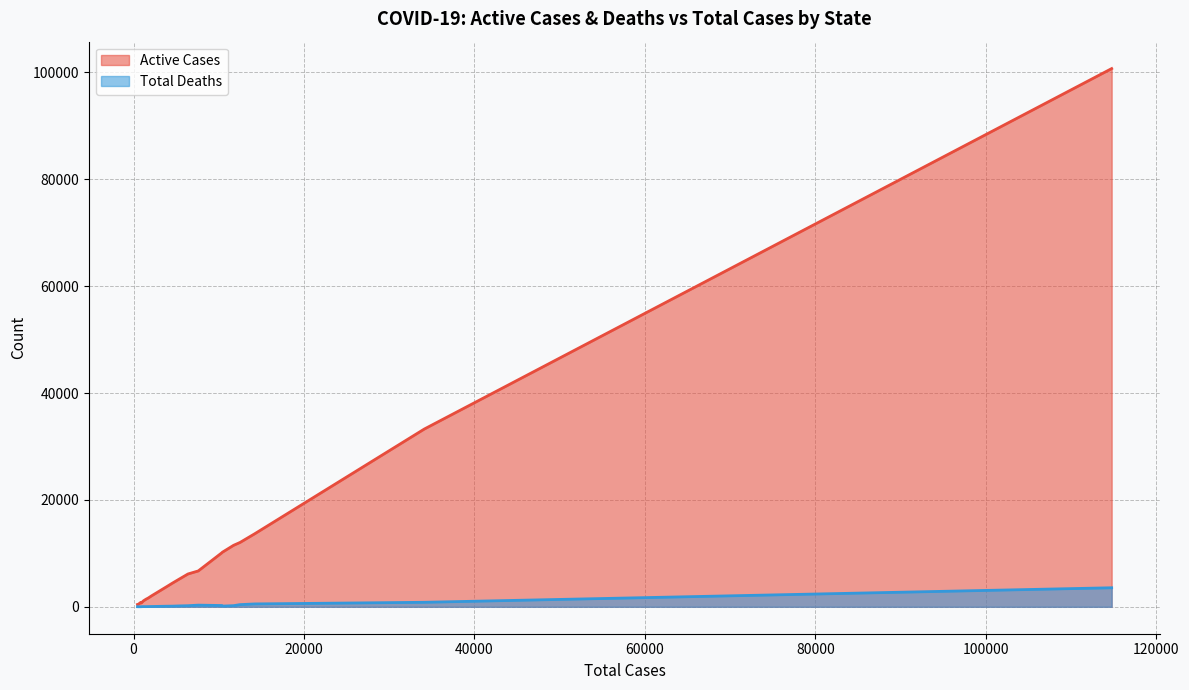

True or false: Active Cases has a value of 7605 at Colorado.

False